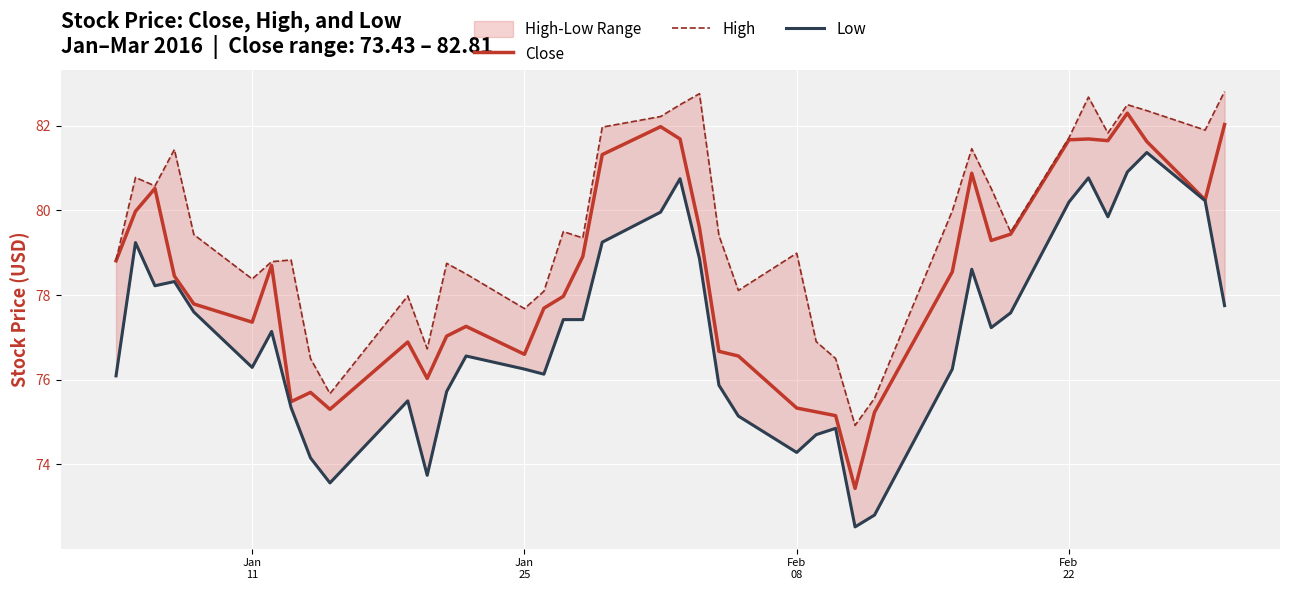

How many data points in High are above 79?

22